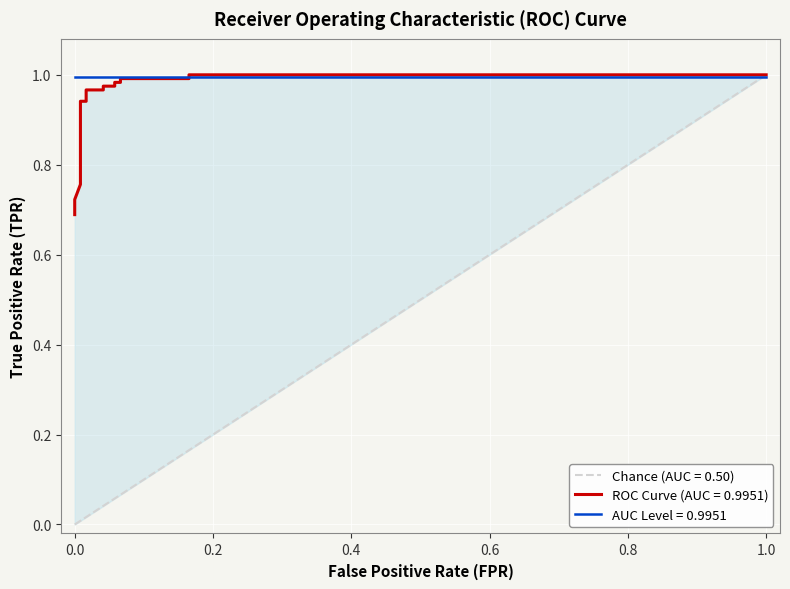

Reading left to right, extract all data points from this chart.

0.7	0.7	0.8	0.8	0.8	0.8	0.8	0.9	0.9	0.9	1.0	1.0	1.0	1.0	1.0	1.0	1.0	1.0	1.0	1.0